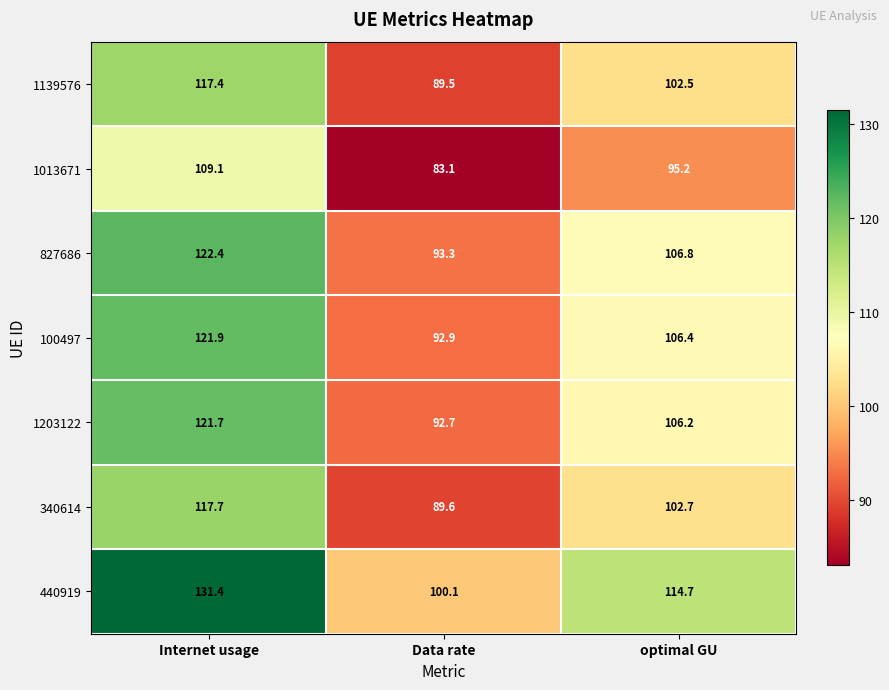

Reading left to right, extract all data points from this chart.

1139576: Internet usage=117.4	Data rate=89.5	optimal GU=102.5
1013671: Internet usage=109.1	Data rate=83.1	optimal GU=95.2
827686: Internet usage=122.4	Data rate=93.3	optimal GU=106.8
100497: Internet usage=121.9	Data rate=92.9	optimal GU=106.4
1203122: Internet usage=121.7	Data rate=92.7	optimal GU=106.2
340614: Internet usage=117.7	Data rate=89.6	optimal GU=102.7
440919: Internet usage=131.4	Data rate=100.1	optimal GU=114.7